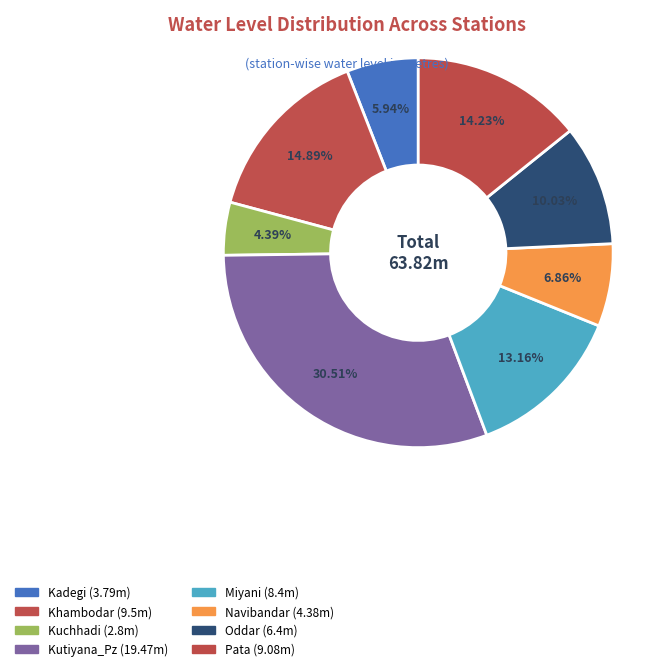

What is the smallest slice in the pie chart?

Kuchhadi